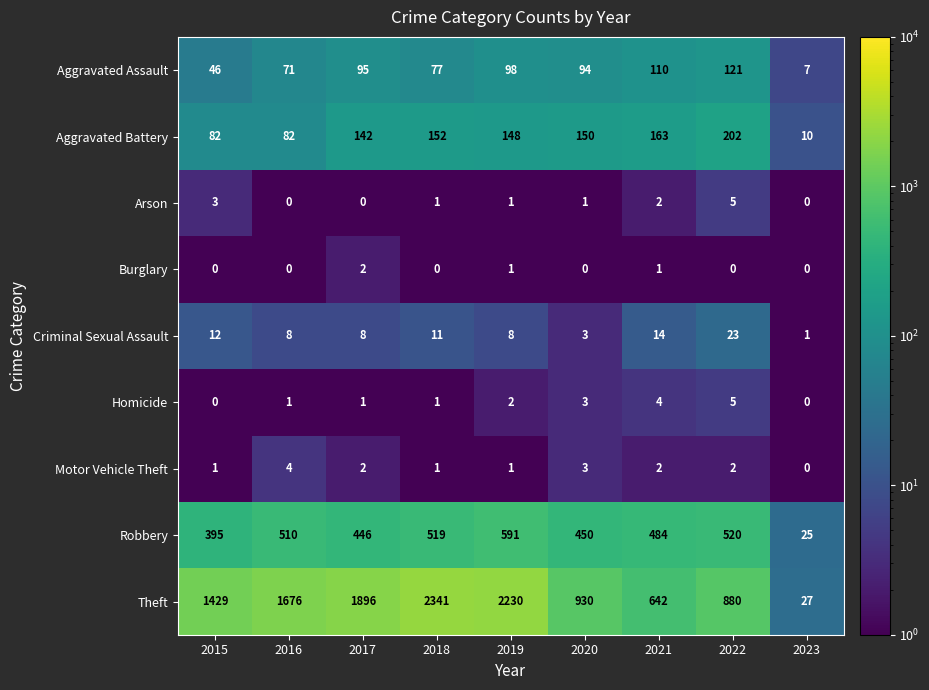

What is the spread (max minus min) of values at 2021?

641